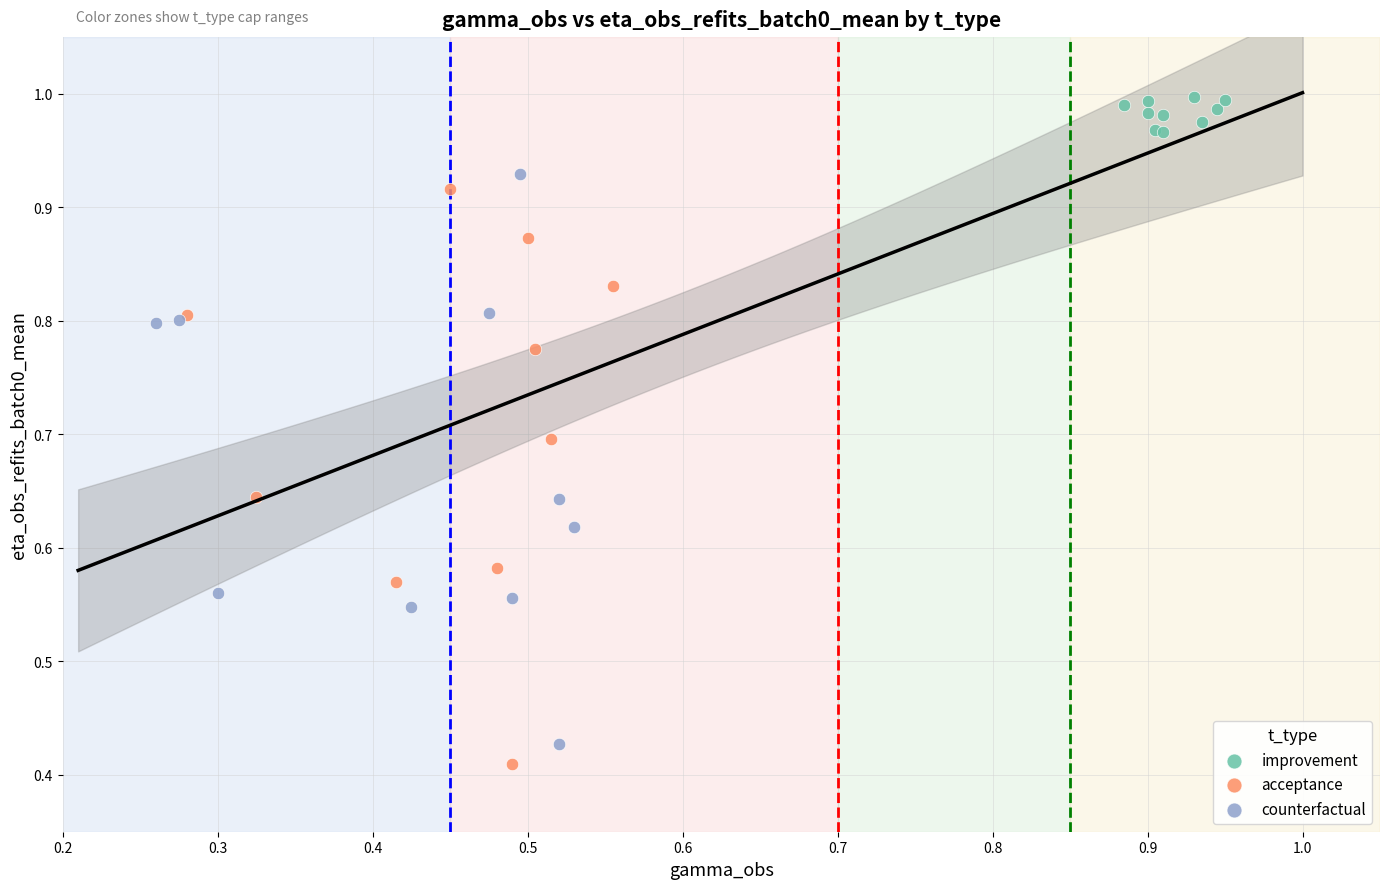

Which series reaches the maximum Y coordinate?

improvement